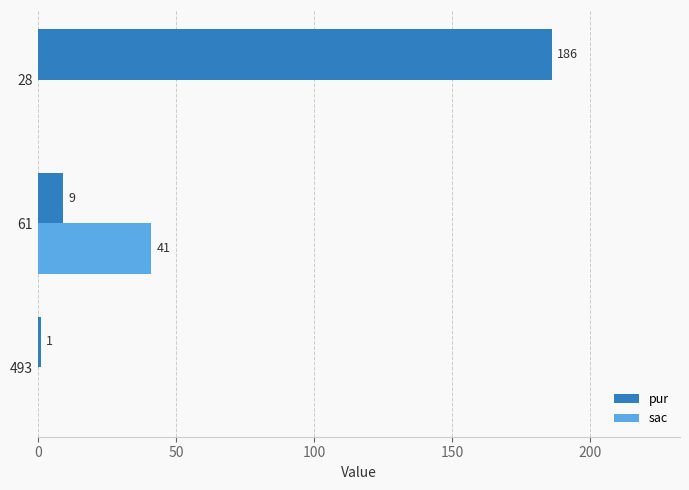

What is the highest value of the pur series?

186